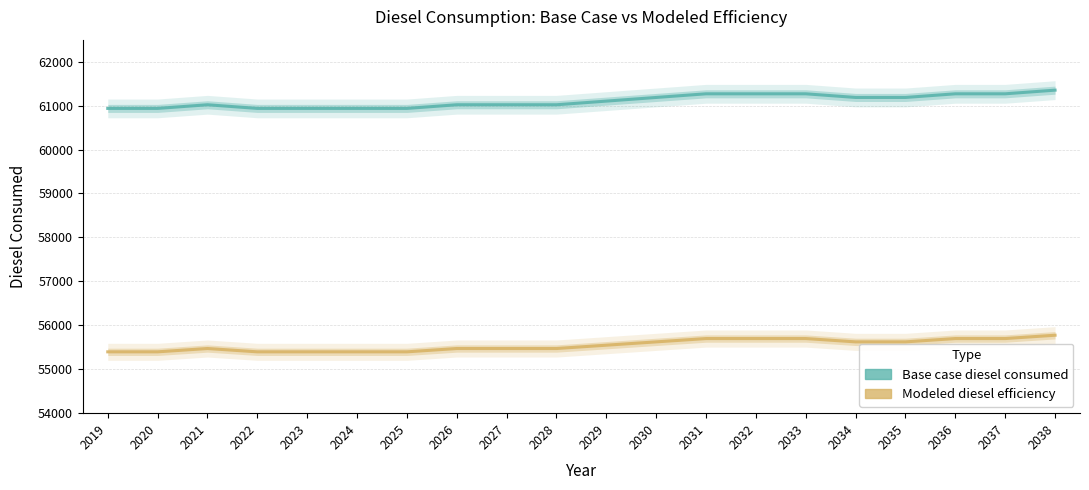

True or false: Base case diesel consumed has a value of 61018.6 at 2021.

True